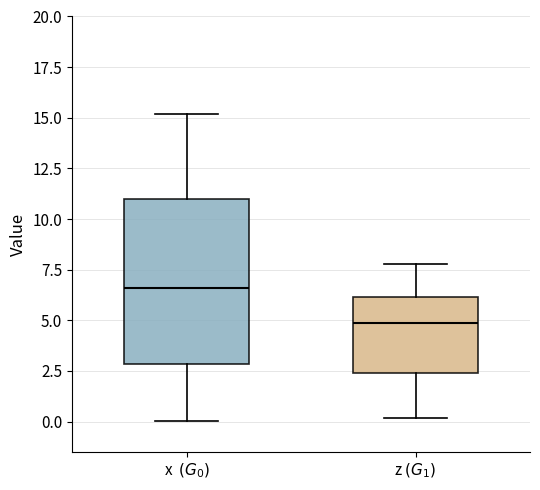

Reading left to right, read every box against the y-axis: the position of its median line, the range the box covers, and the ends of its whiskers. The values are not printed on the chart, so give them approximately, as read against the axis.

x $(G_0)$: median 6.5, box 3.0 to 11.0, whiskers 0.0 to 15.0
z $(G_1)$: median 5.0, box 2.5 to 6.0, whiskers 0.0 to 8.0